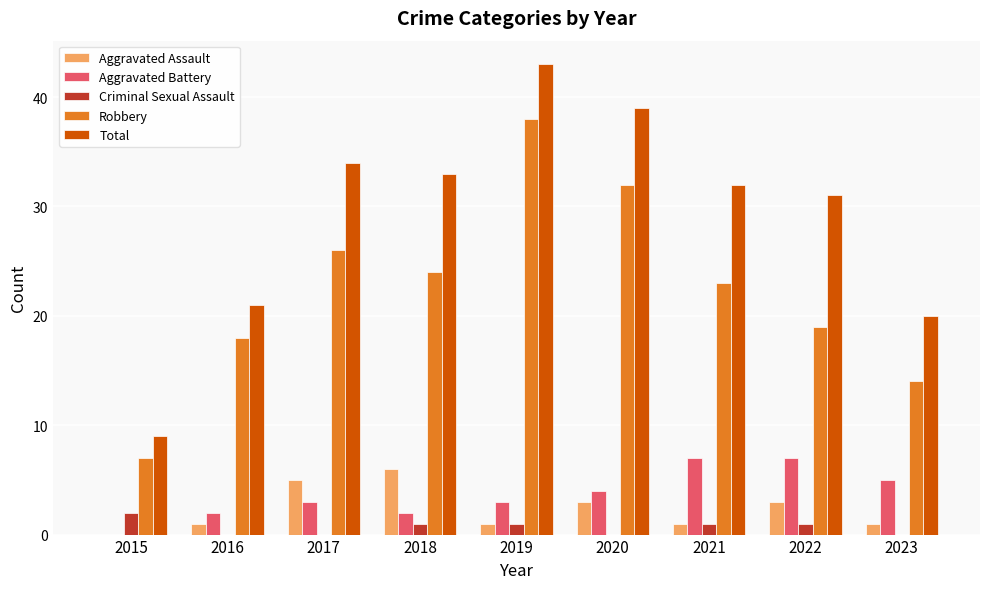

How many Aggravated Assault values are between 1 and 3?

6